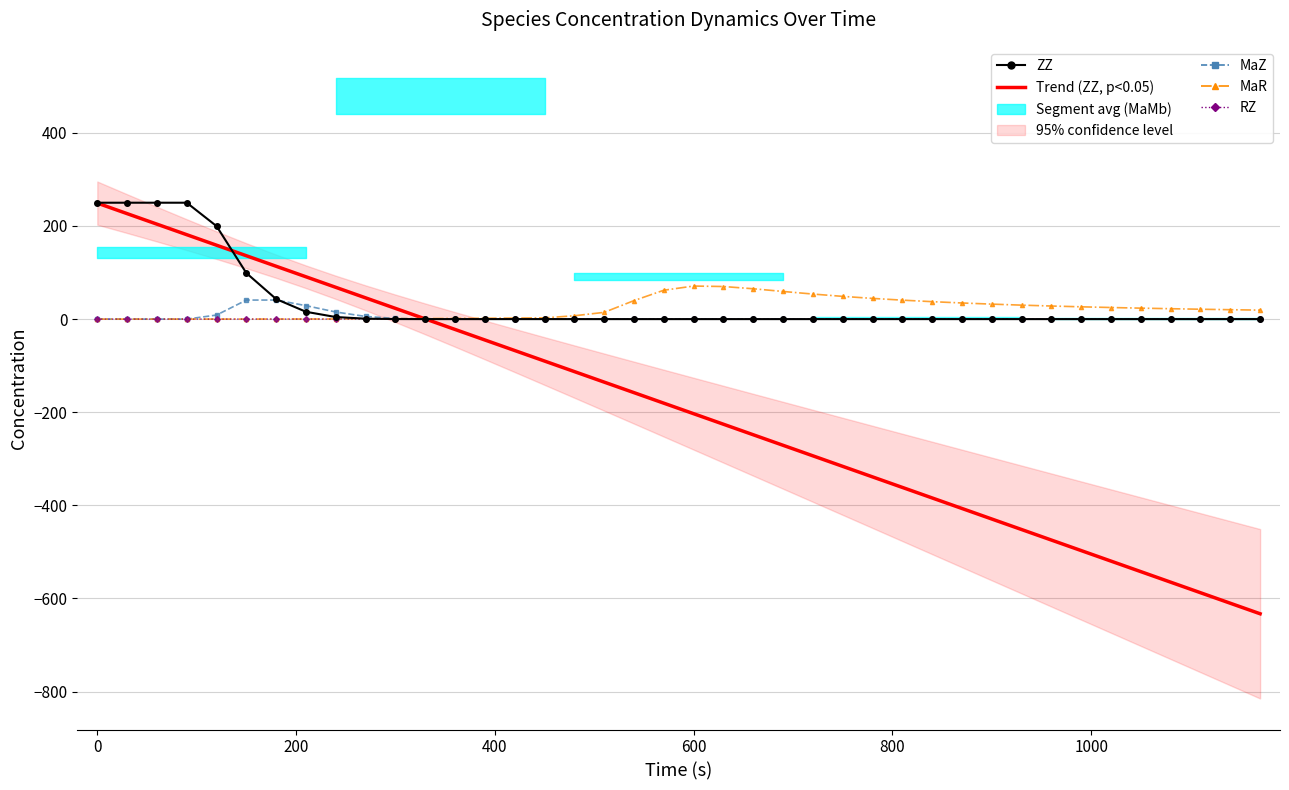

How many values in the Trend (ZZ) series exceed -180?

19